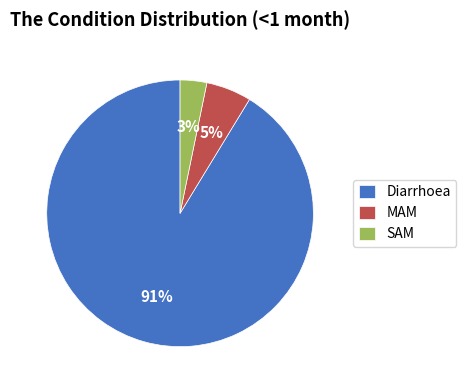

Is it true that SAM is 15% of the pie?

False